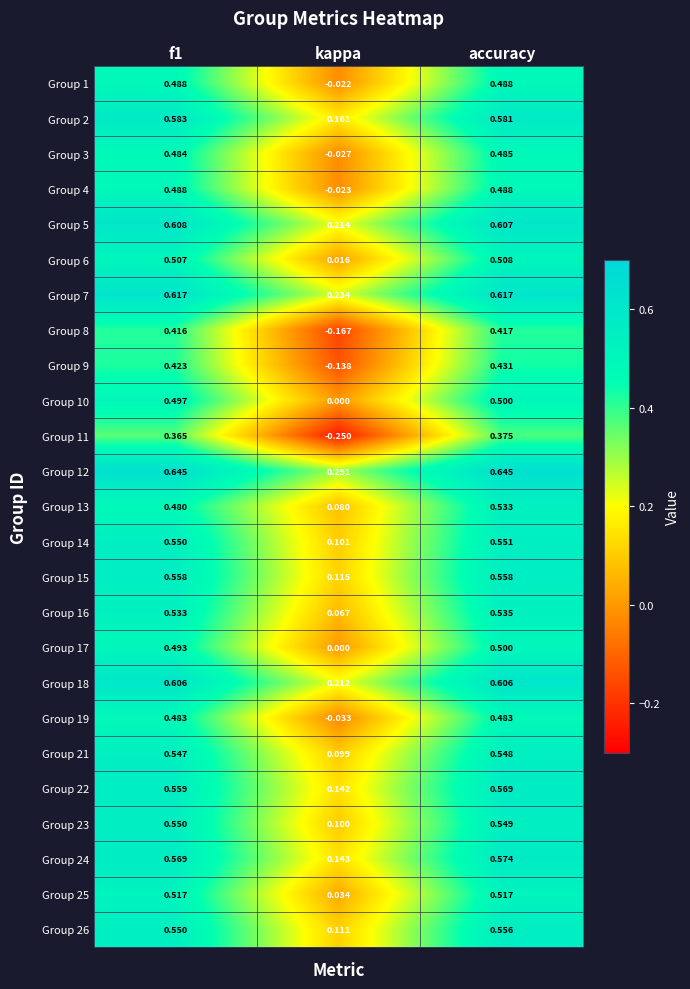

Which category has the lowest value in the Group 9 series?

kappa